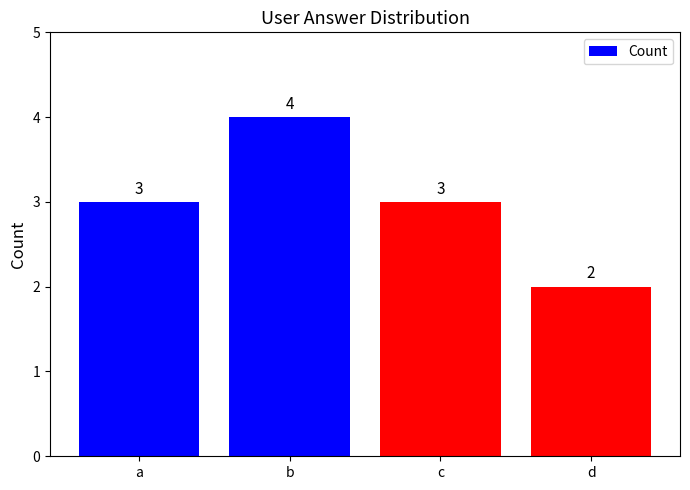

What is the smallest value displayed?

2